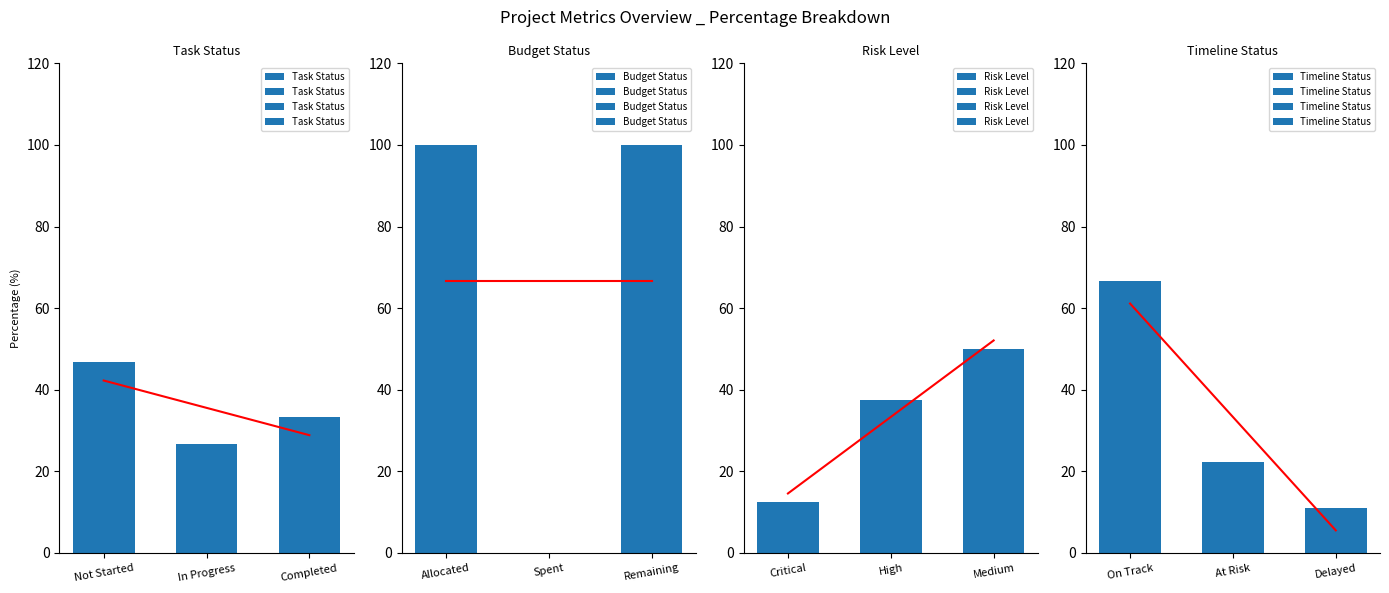

Which series has the largest total across all categories?

Budget Status